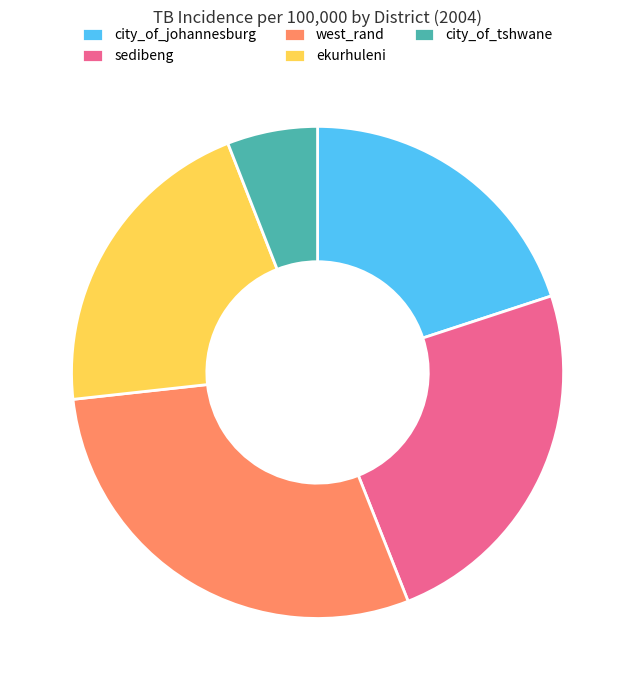

Count the number of slices in the pie.

5